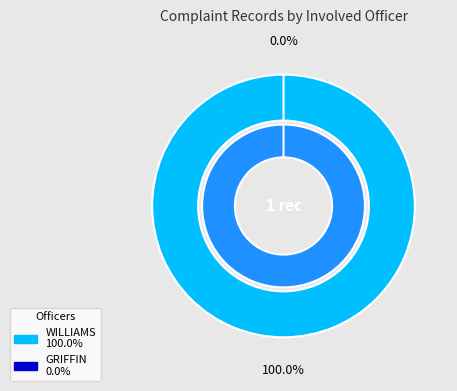

Is it true that GRIFFIN is 8% of the pie?

False